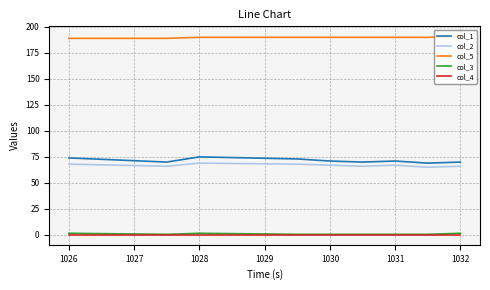

What is the lowest value of the col_1 series?

69.0